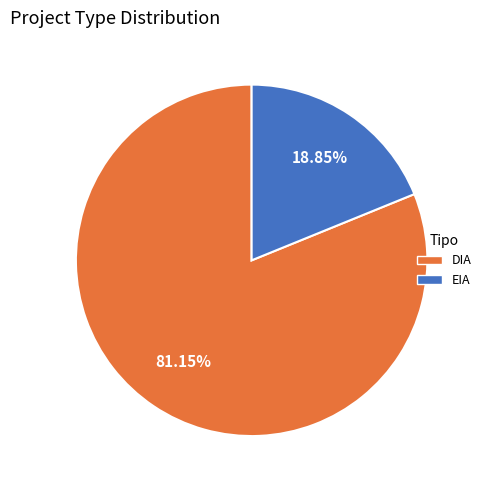

What is the largest slice in the pie chart?

DIA